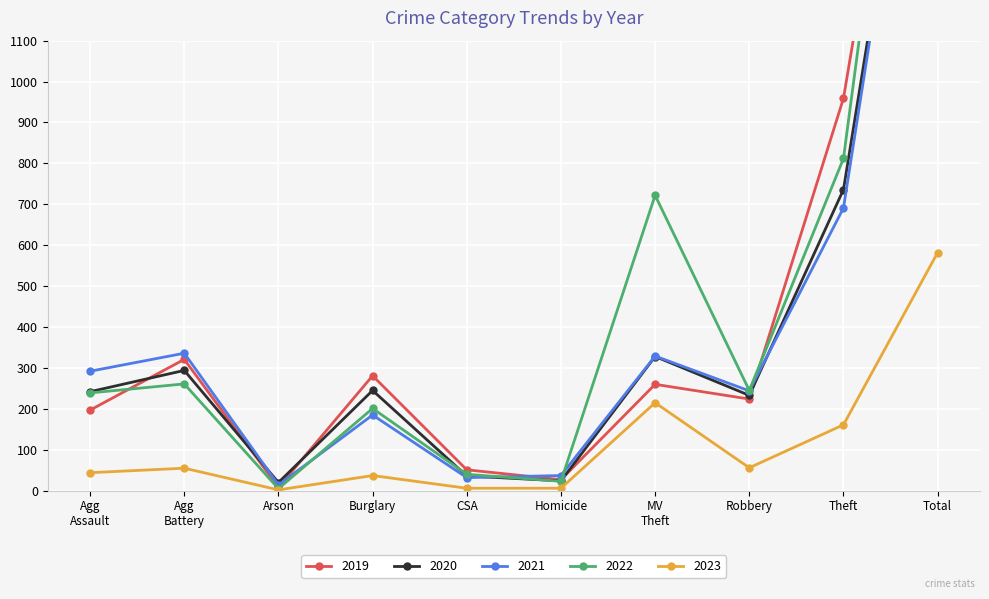

Is it true that 2023 equals 967 at Total?

False